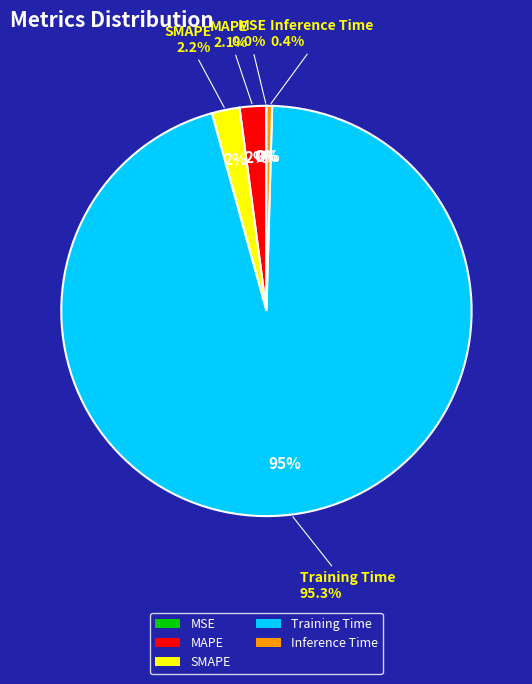

Rank the categories by value from lowest to highest.

MSE, Inference Time, MAPE, SMAPE, Training Time